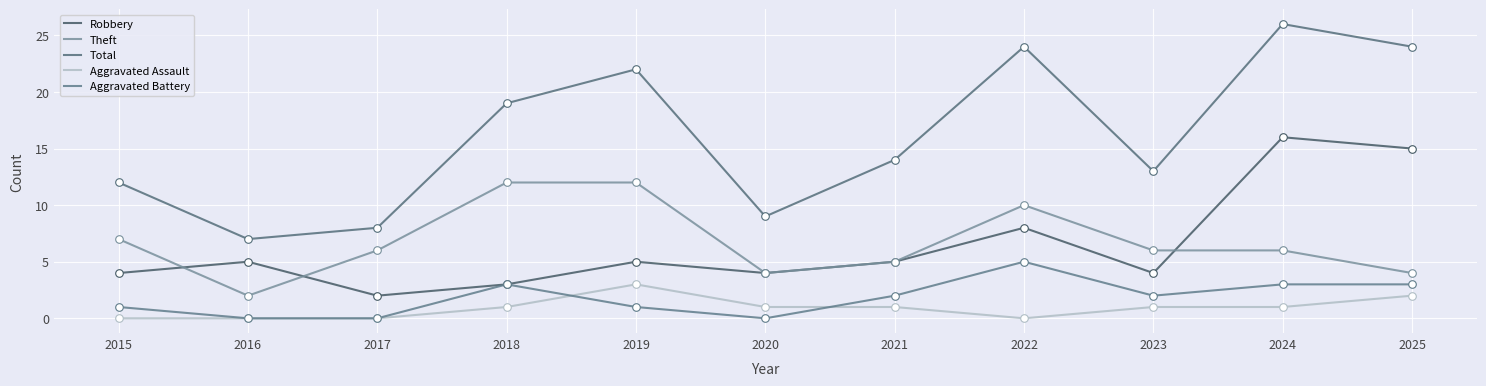

What is the total value across all series at 2024?

52